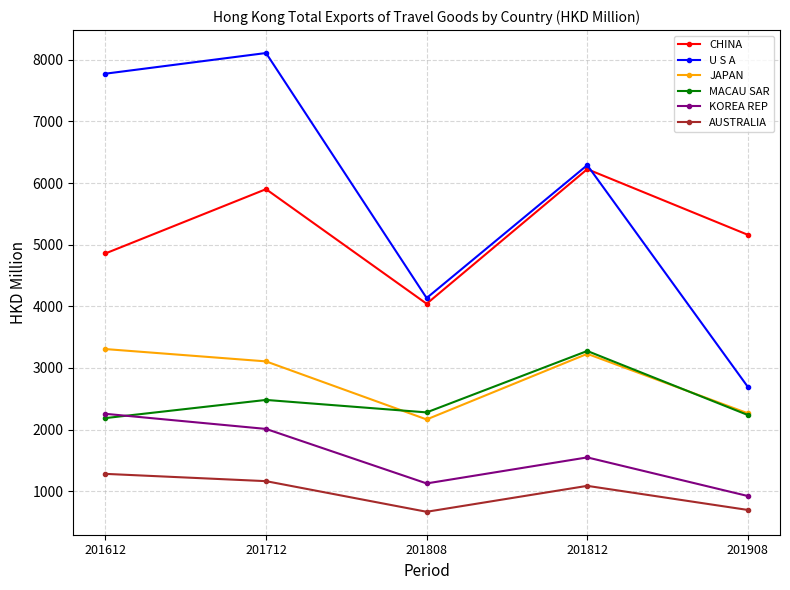

Where is the first local maximum for U S A?

201712